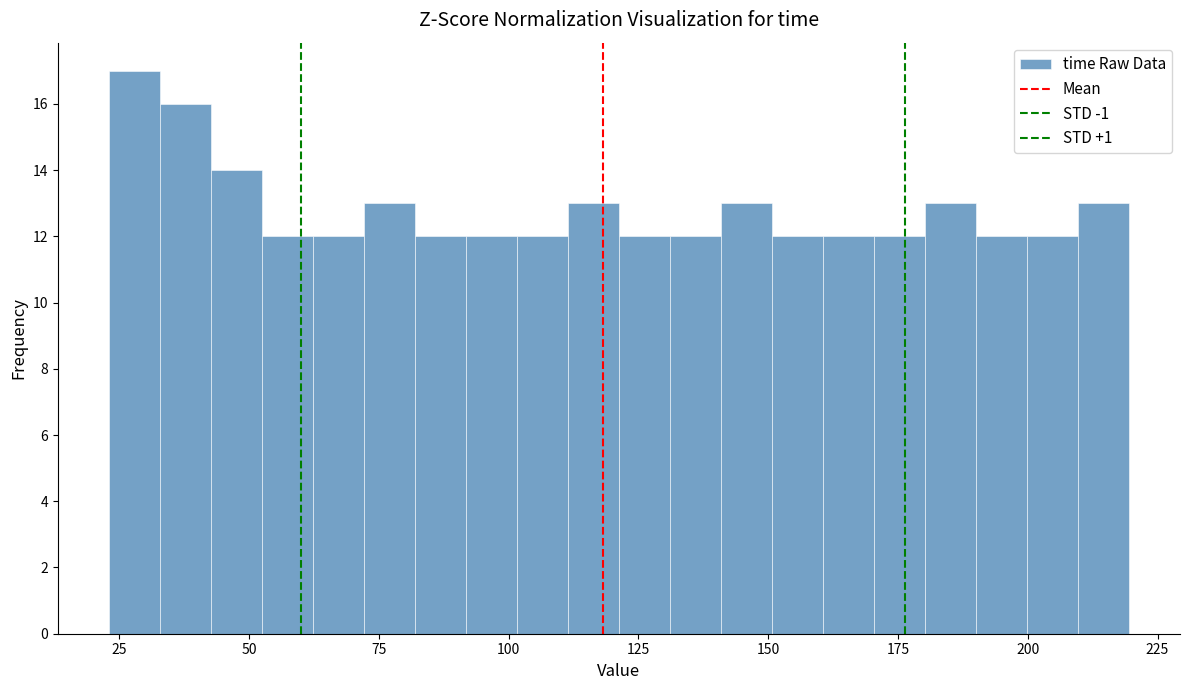

Around what value on the x-axis is the tallest bar? Give the approximate position of its centre, as read against the axis.

30